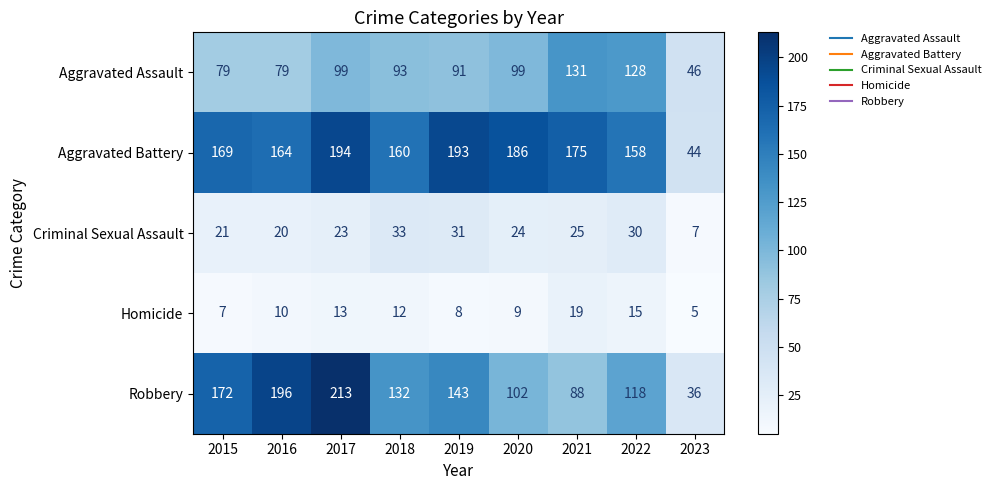

How many series are shown in this chart?

5